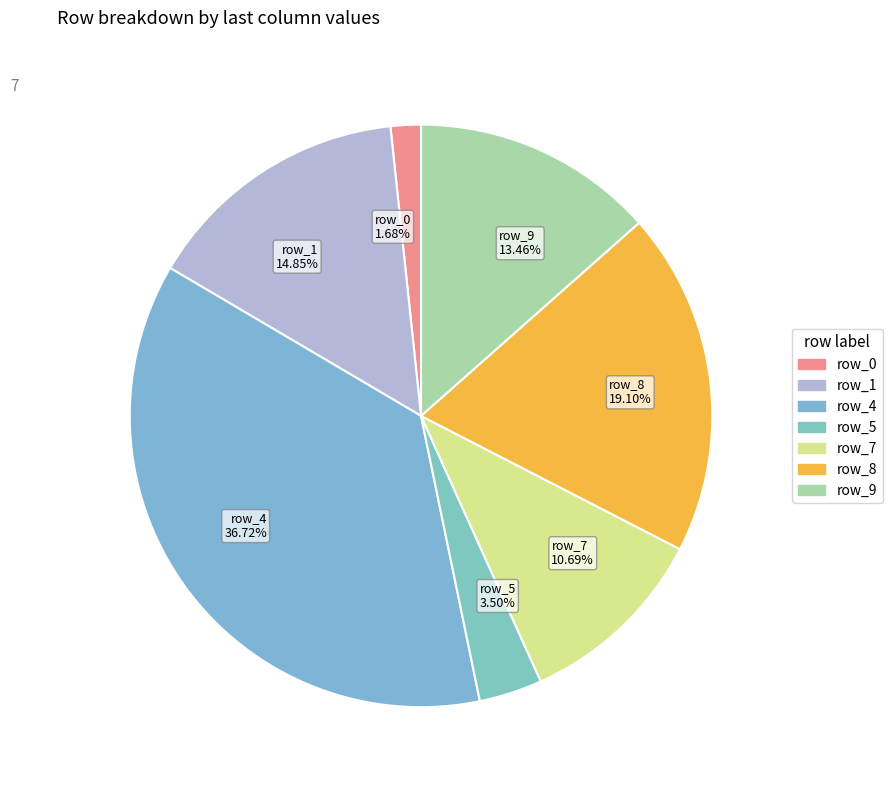

What percentage is the row_8 slice, to the nearest percent?

19%